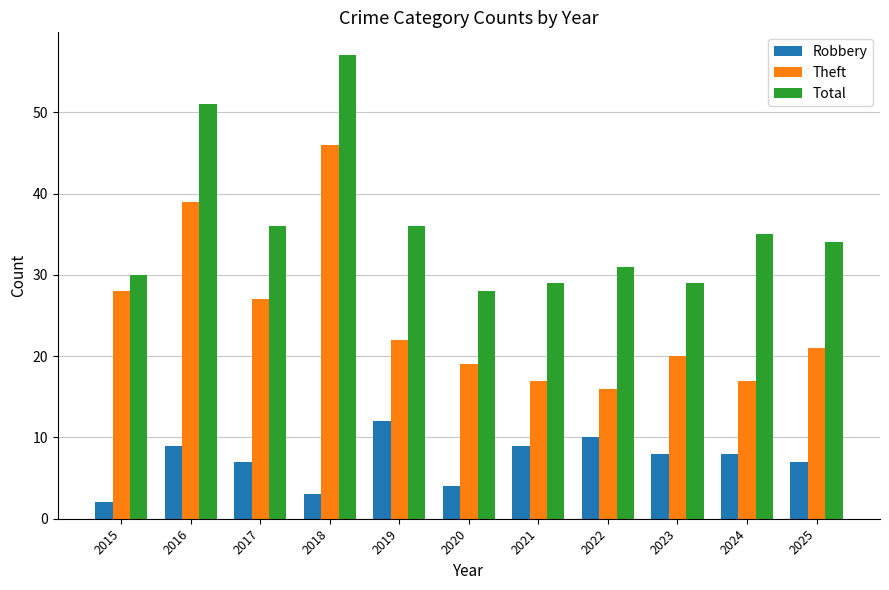

What is the total value across all series at 2016?

99